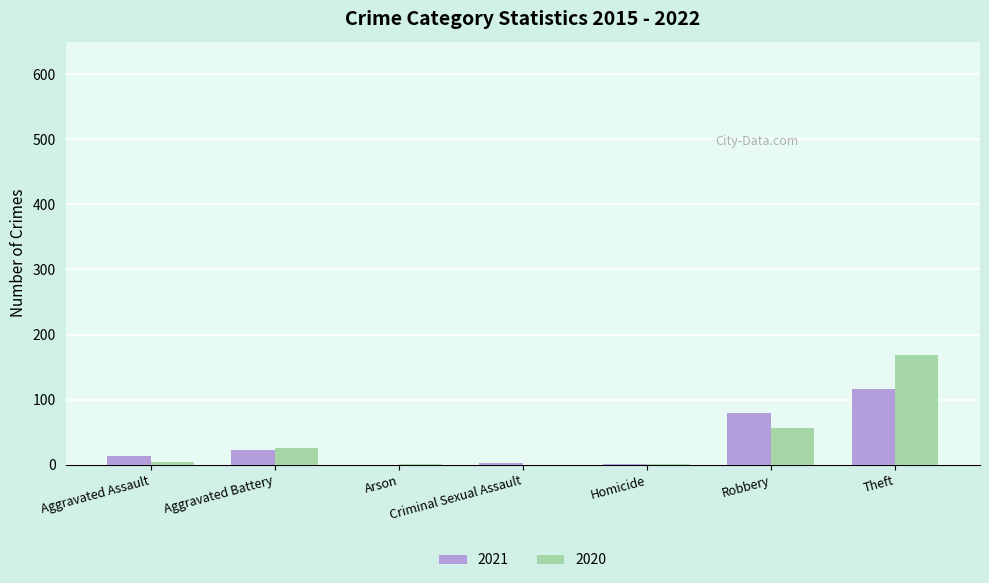

Is the value of 2020 at Theft greater than the value of 2021 at Theft?

Yes